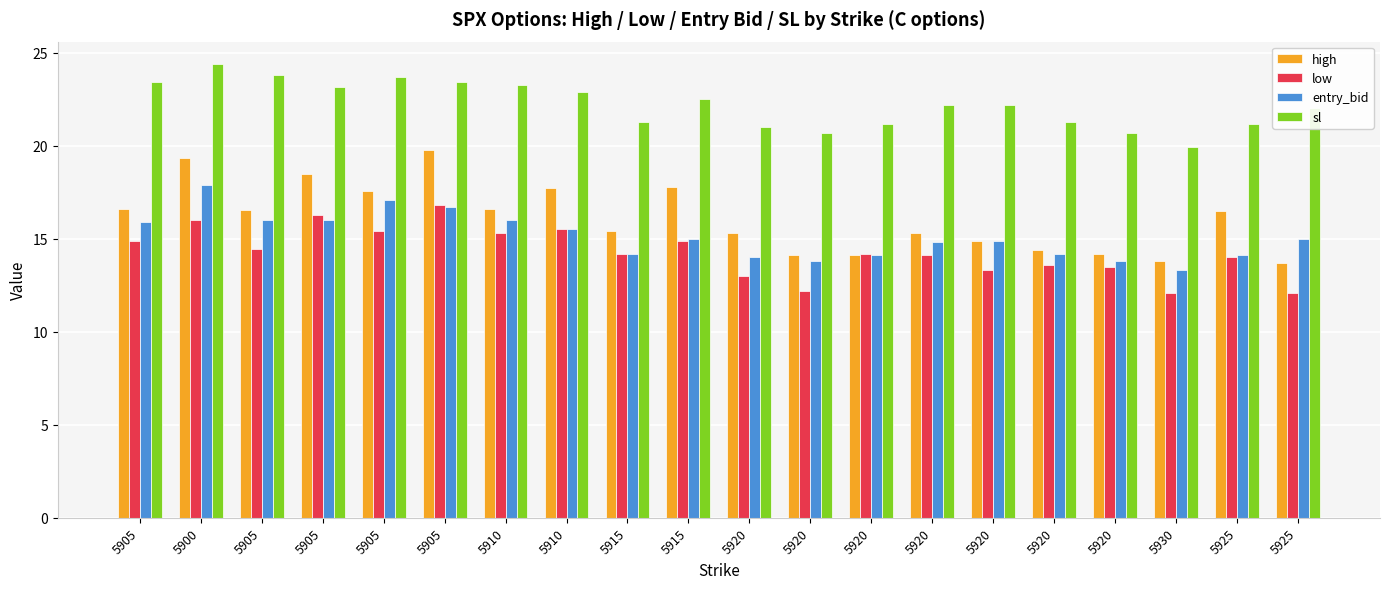

How many distinct data groups are displayed?

4